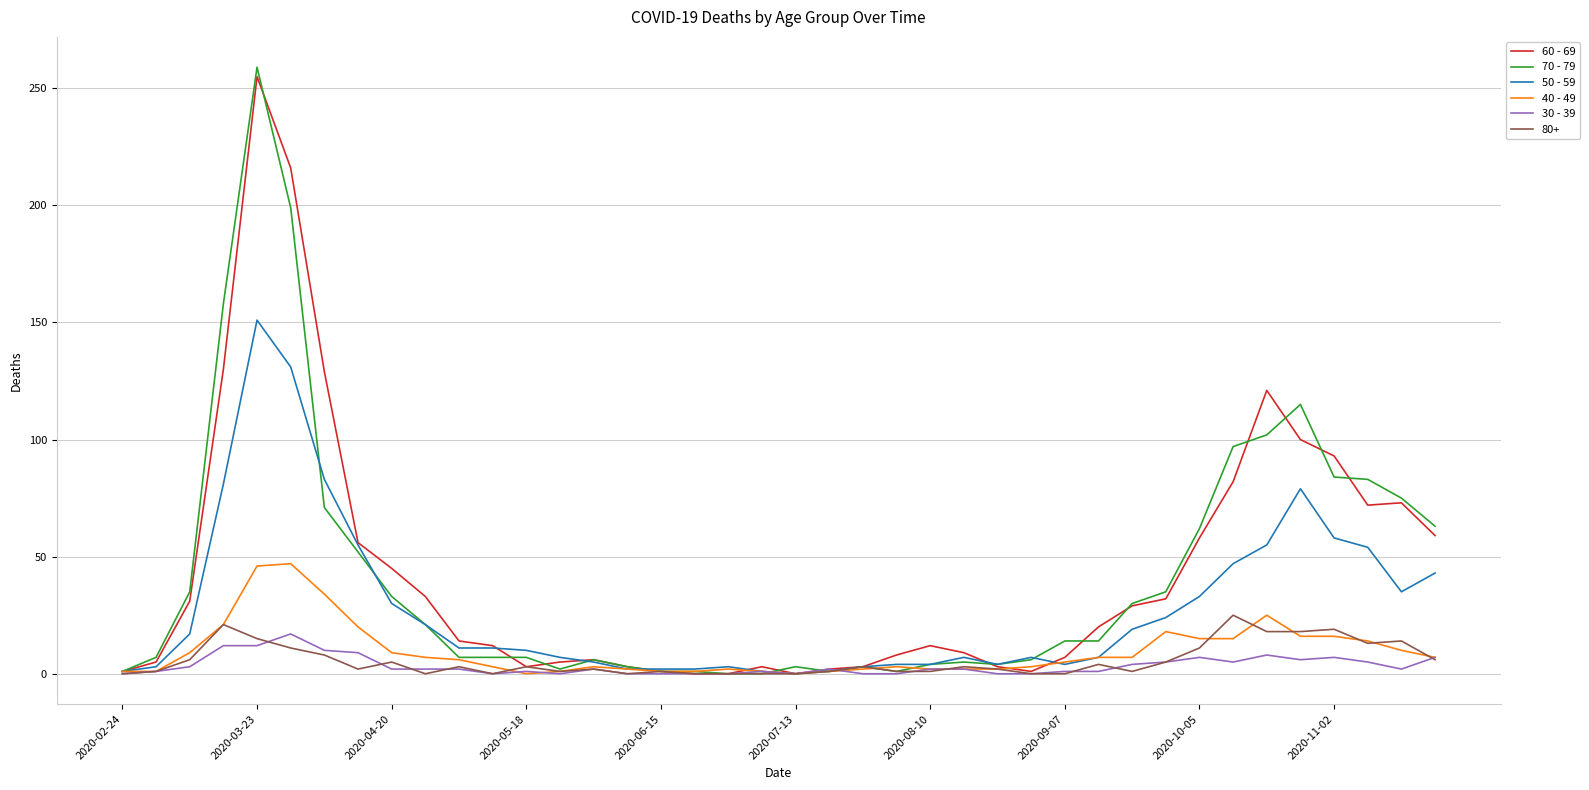

How many lines are shown in the chart?

6